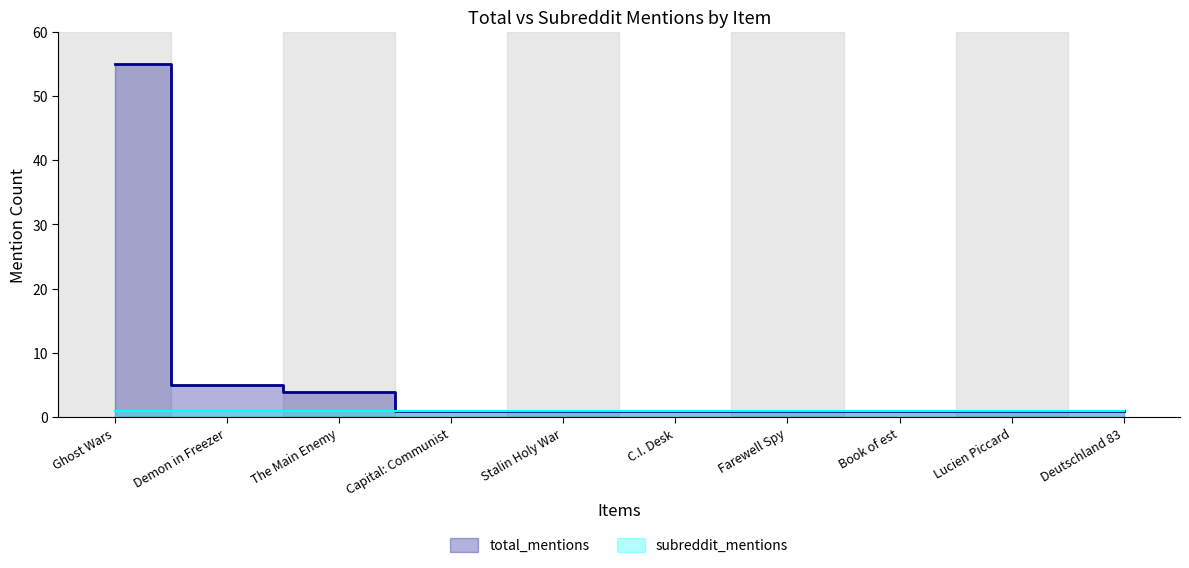

What is the ratio of the value at The Main Enemy to the value at Ghost Wars?

0.1